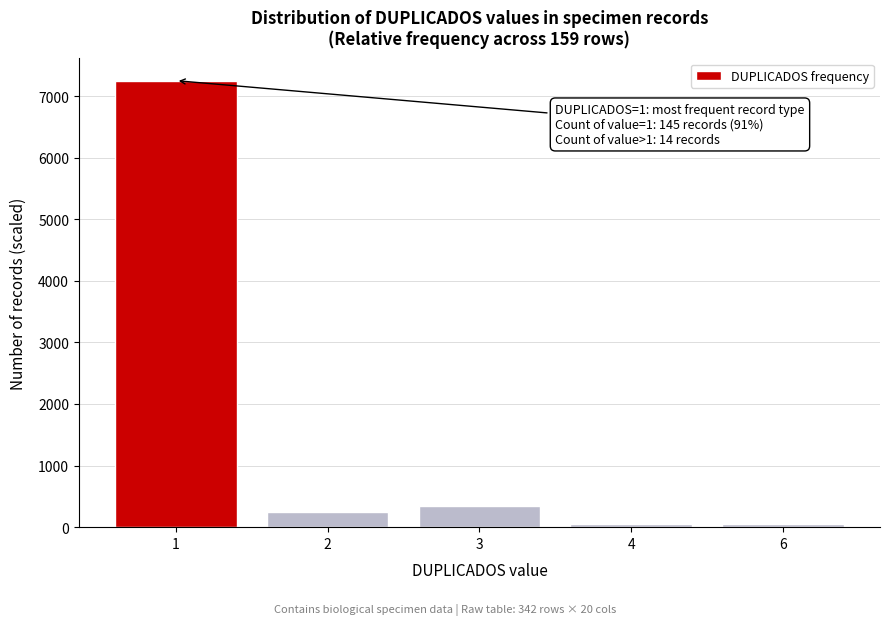

Reading left to right, transcribe all the data shown in this chart.

1=7250	2=250	3=350	4=50	6=50